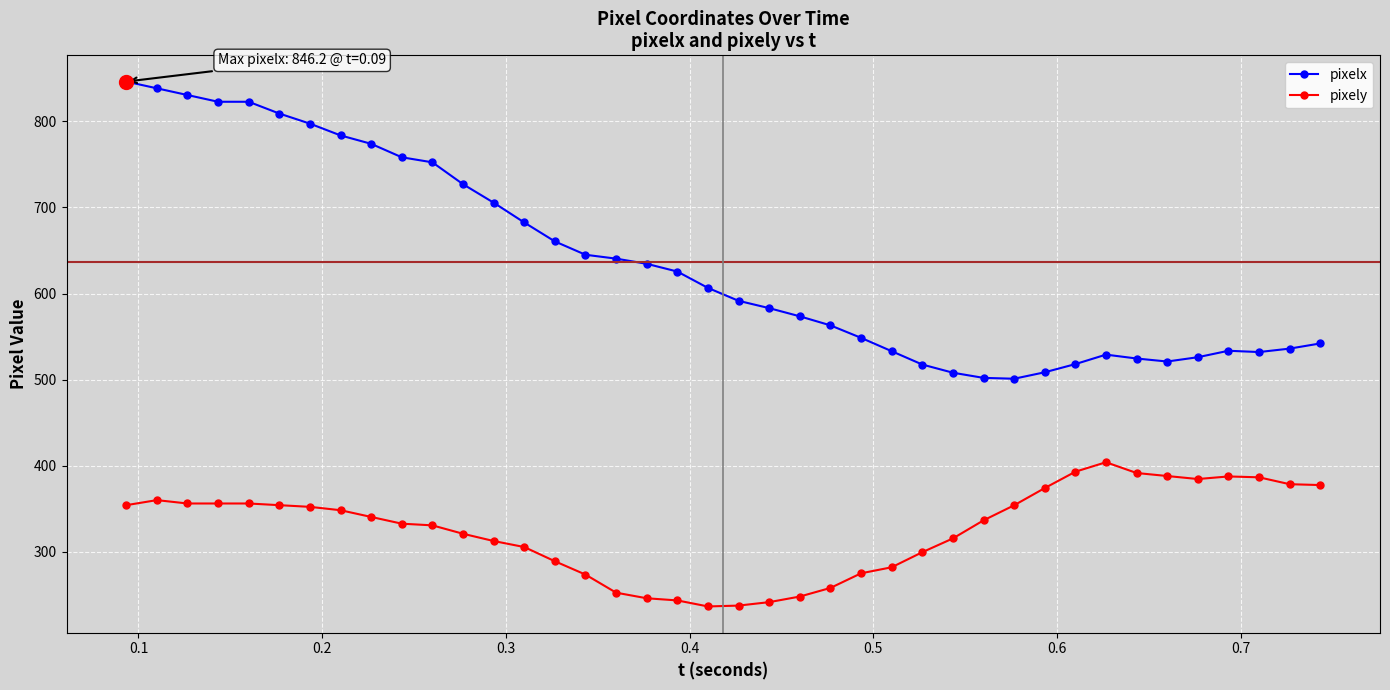

Which series has the largest total across all categories?

pixelx